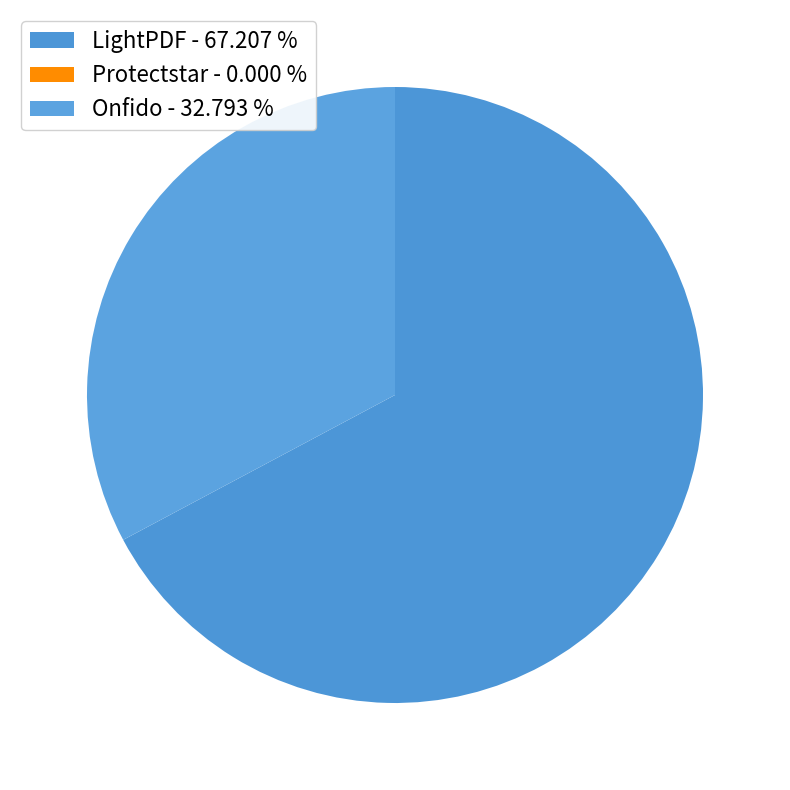

Is the sum of LightPDF and Onfido greater than half?

Yes